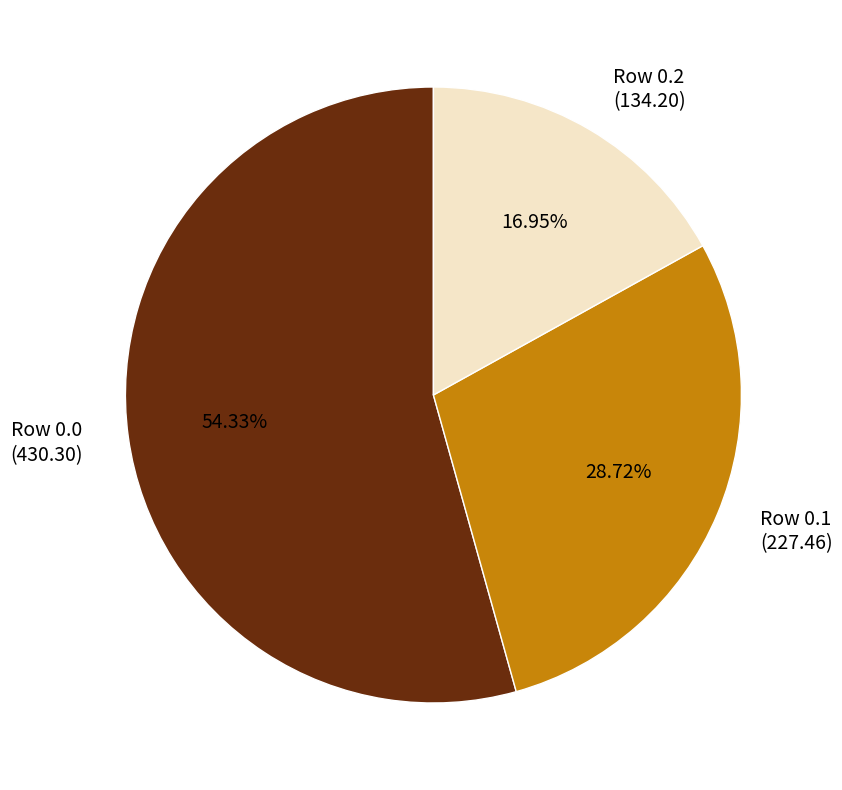

How many slices are in this pie chart?

3